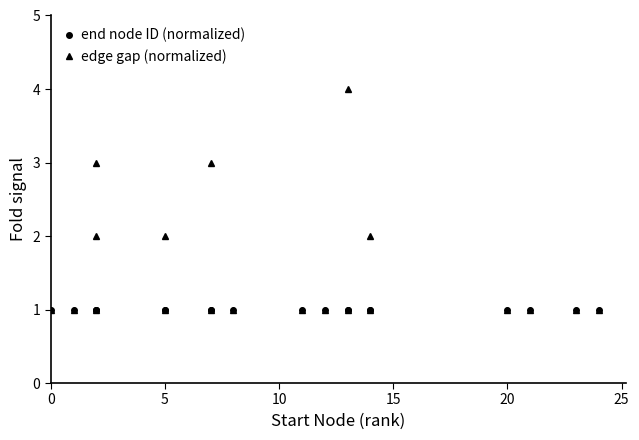

True or false: edge gap (normalized) has a value of 0.2 at 14.

False